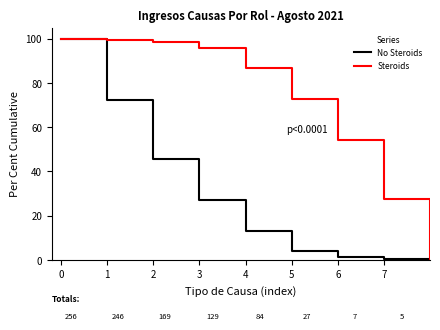

What is the difference between the maximum and minimum values in the No Steroids series?

100.0